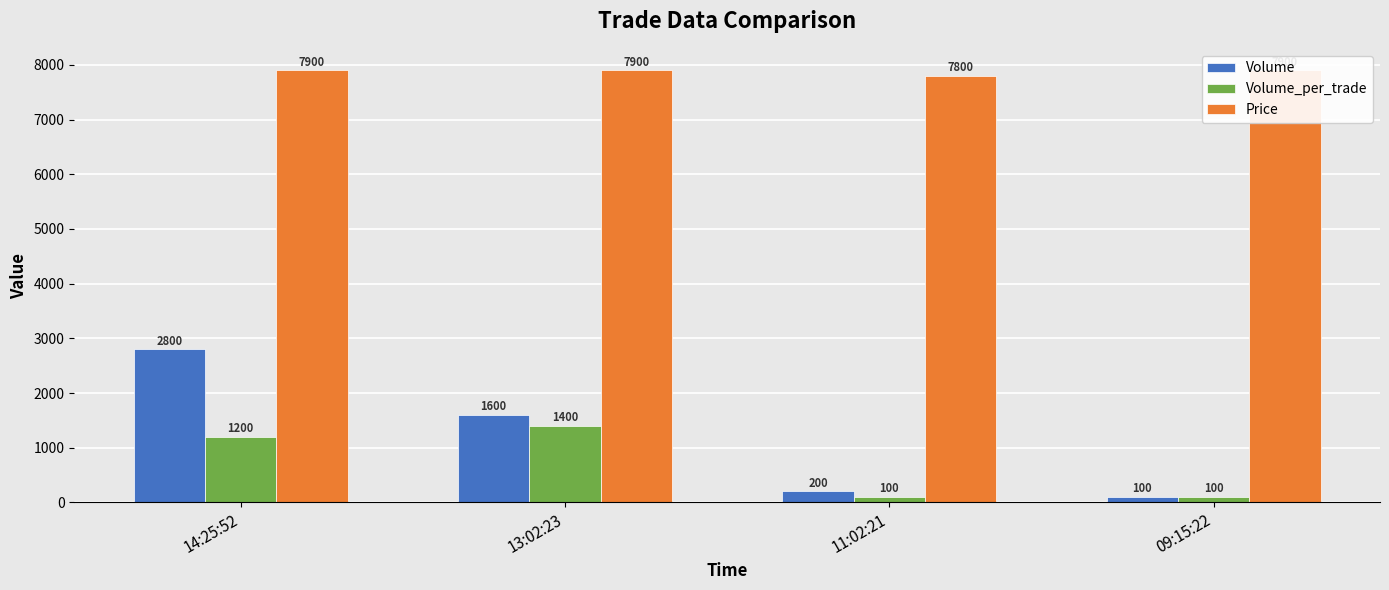

Is it true that Price equals 12591 at 13:02:23?

False